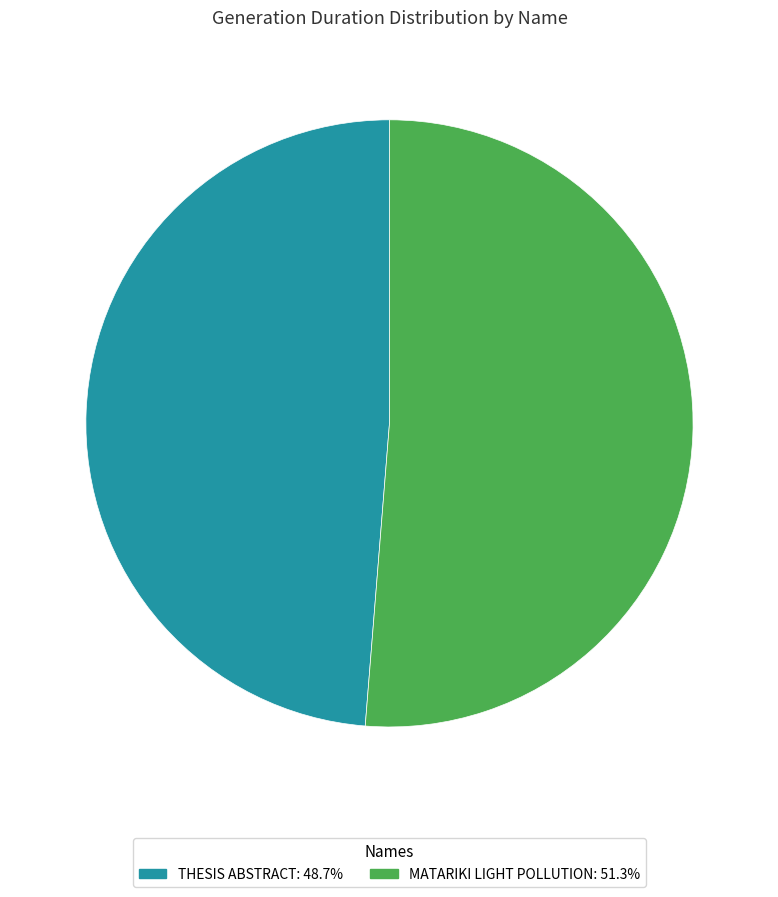

Do THESIS ABSTRACT: 48.7% and MATARIKI LIGHT POLLUTION: 51.3% together represent more than half of the pie?

Yes